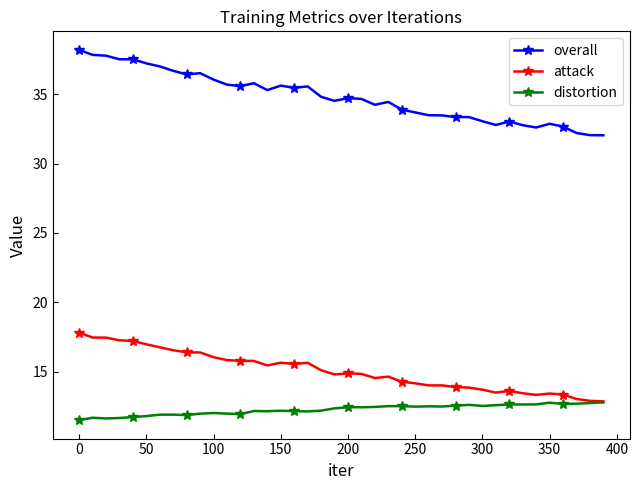

How many categories are shown in the chart?

40